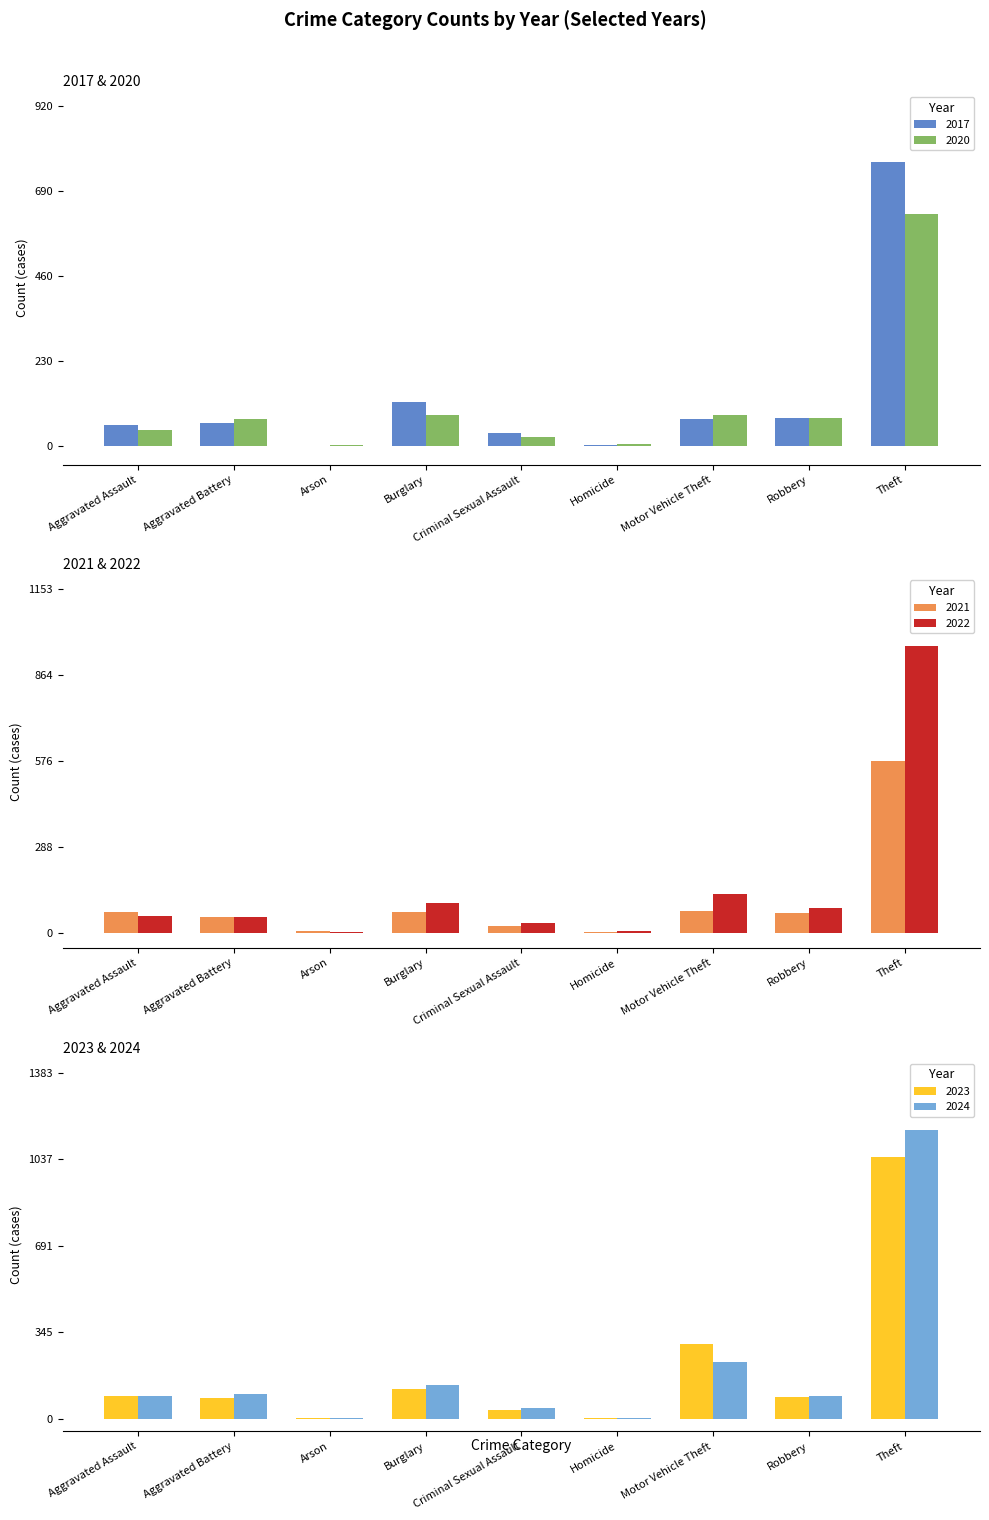

Rank the series at Theft from highest to lowest value.

2024, 2023, 2022, 2017, 2020, 2021